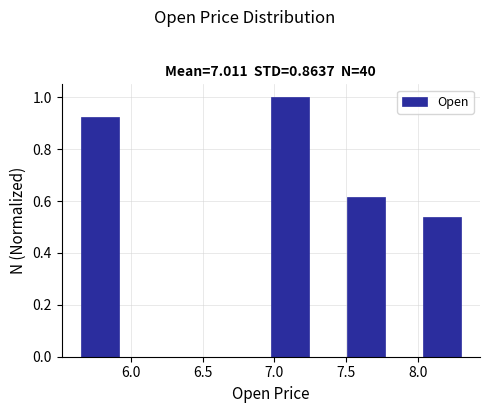

Reading left to right, transcribe this chart: for each bar, give the range it covers on the x-axis and its height. Neither the bar edges nor the heights are printed on the chart, so give them approximately, as read against the axes.

5.65 to 5.90: 0.92
5.90 to 6.20: 0
6.20 to 6.45: 0
6.45 to 6.70: 0
6.70 to 7.00: 0
7.00 to 7.25: 1.00
7.25 to 7.50: 0
7.50 to 7.75: 0.62
7.75 to 8.05: 0
8.05 to 8.30: 0.54